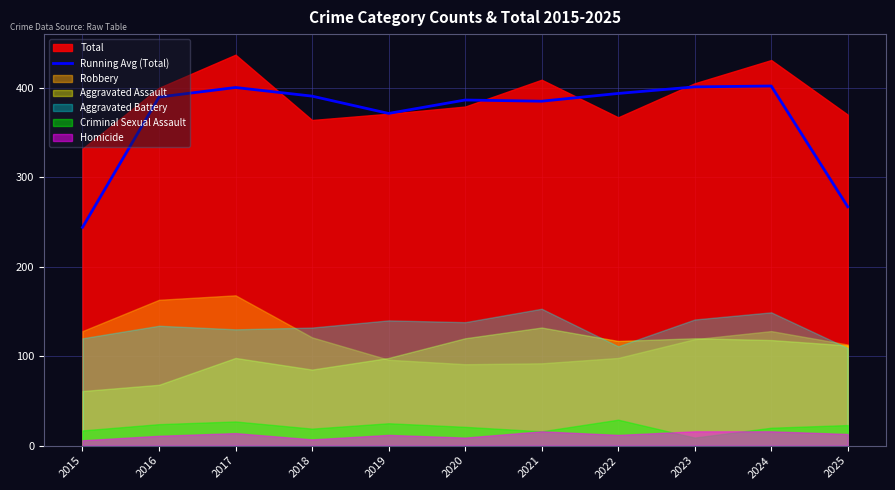

How many points are higher than both their immediate neighbors (excluding endpoints)?

3